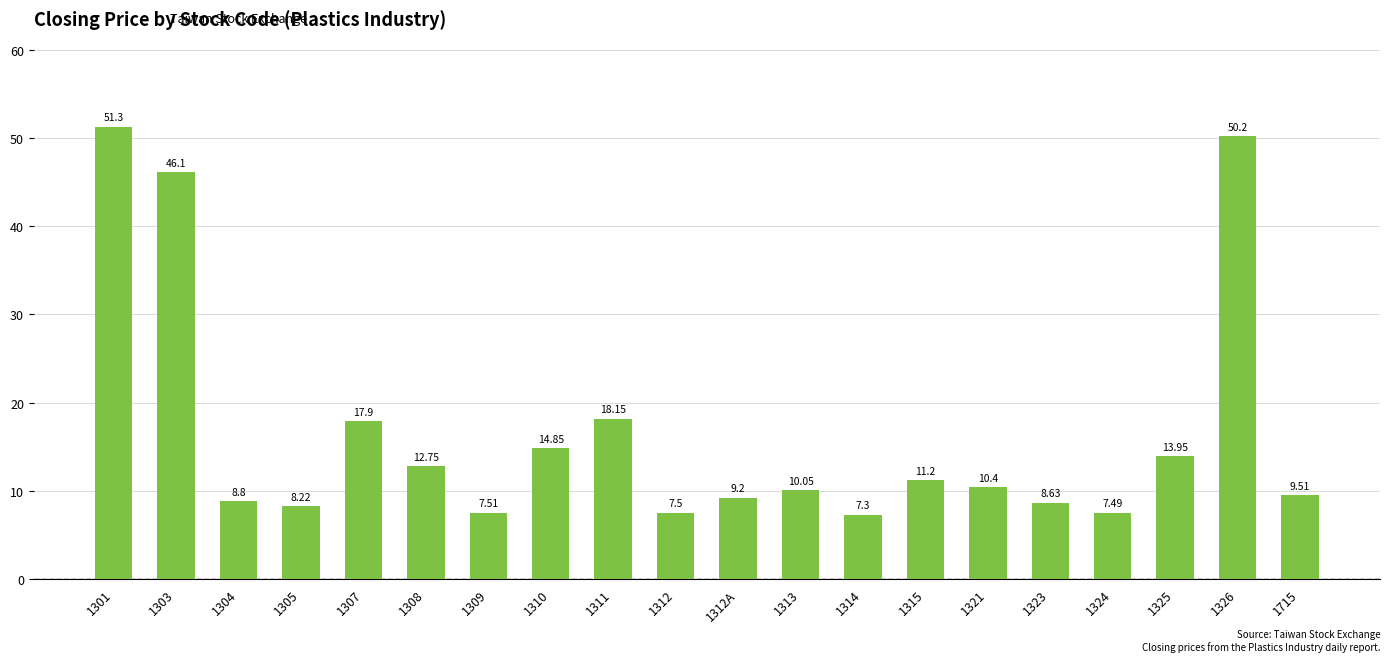

How many series are shown in this chart?

1